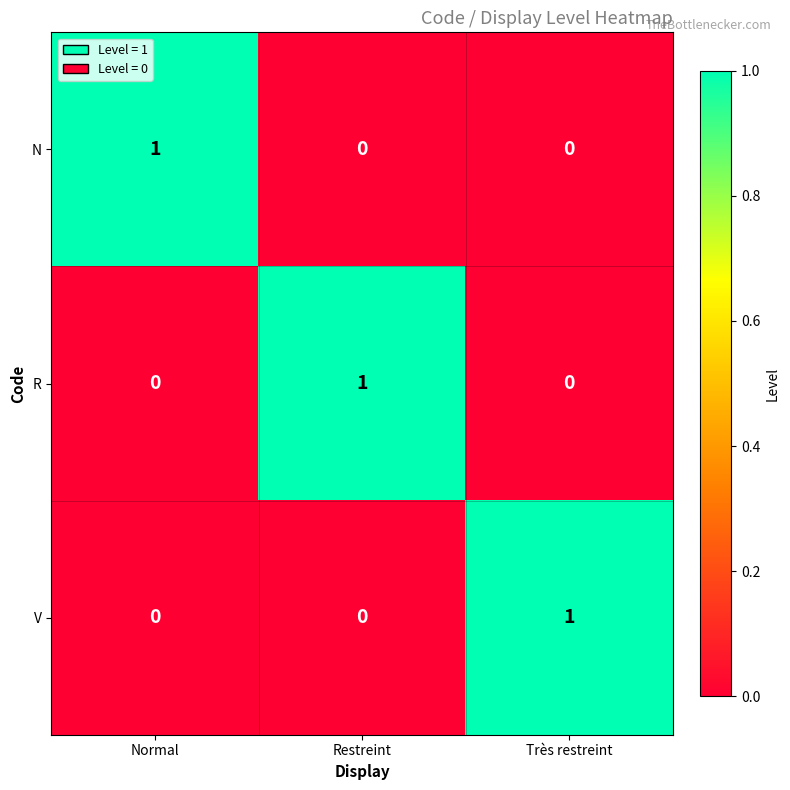

At how many categories does at least one series exceed 0?

3